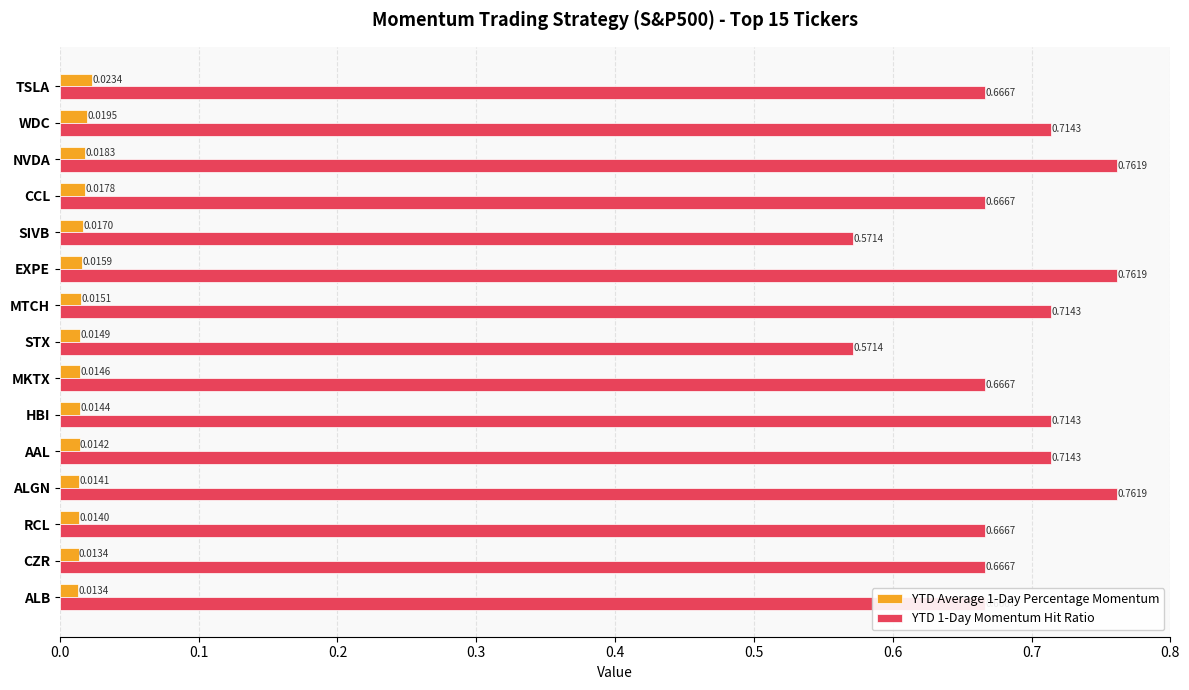

What is the sum of all YTD 1-Day Momentum Hit Ratio values?

10.3